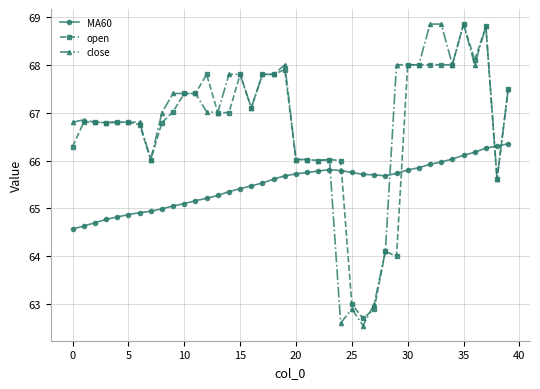

What is the value of the close point at the 5th from the left?

66.8